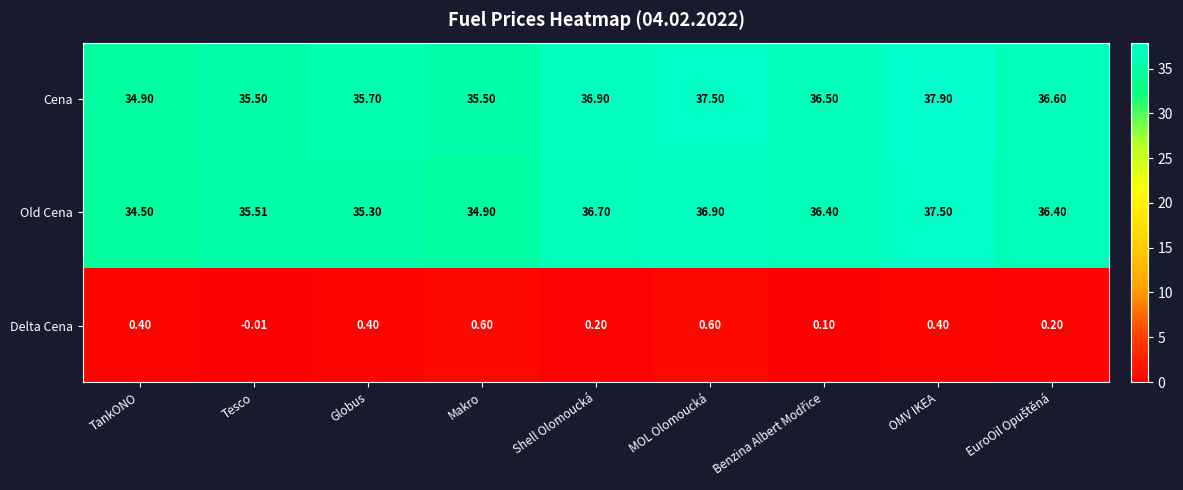

At which category does the chart reach its minimum across all series?

Tesco